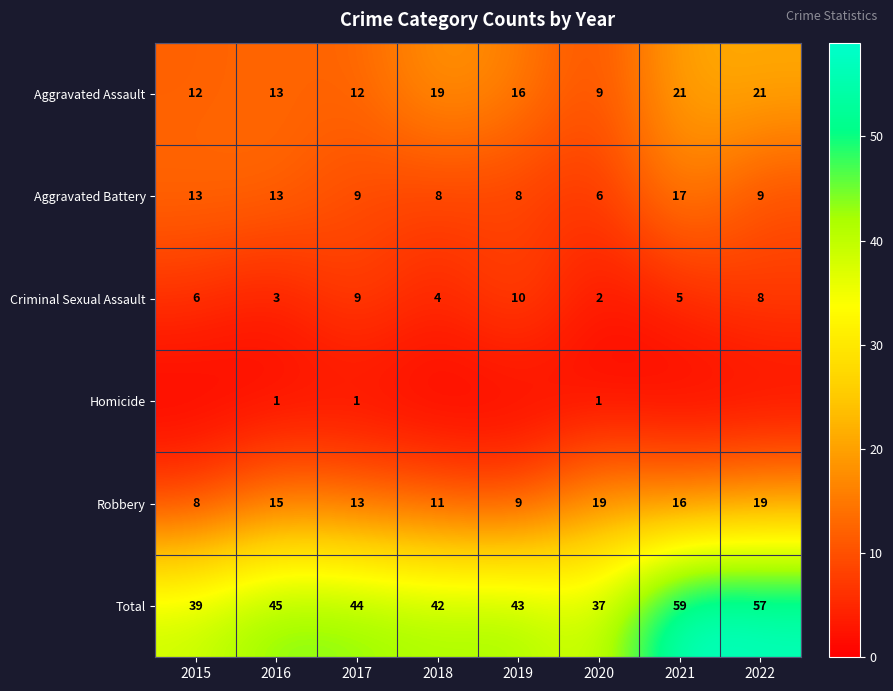

How many data points in Robbery are less than 15?

4